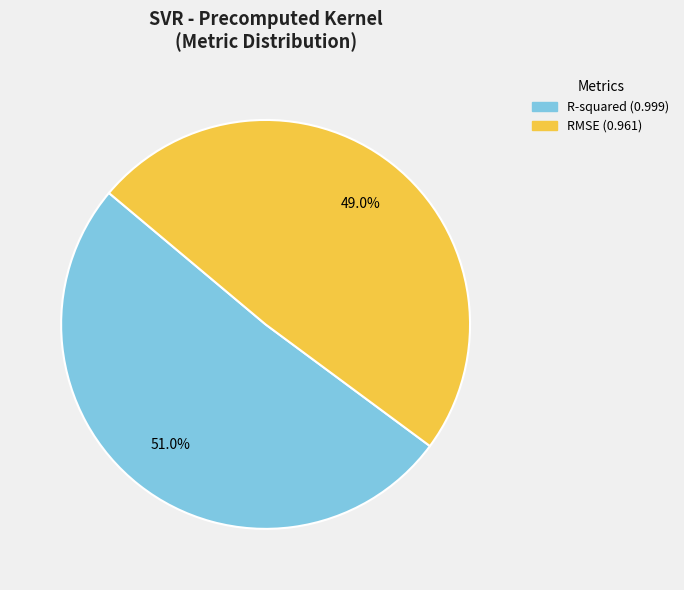

Rank the categories by value from lowest to highest.

RMSE, R-squared